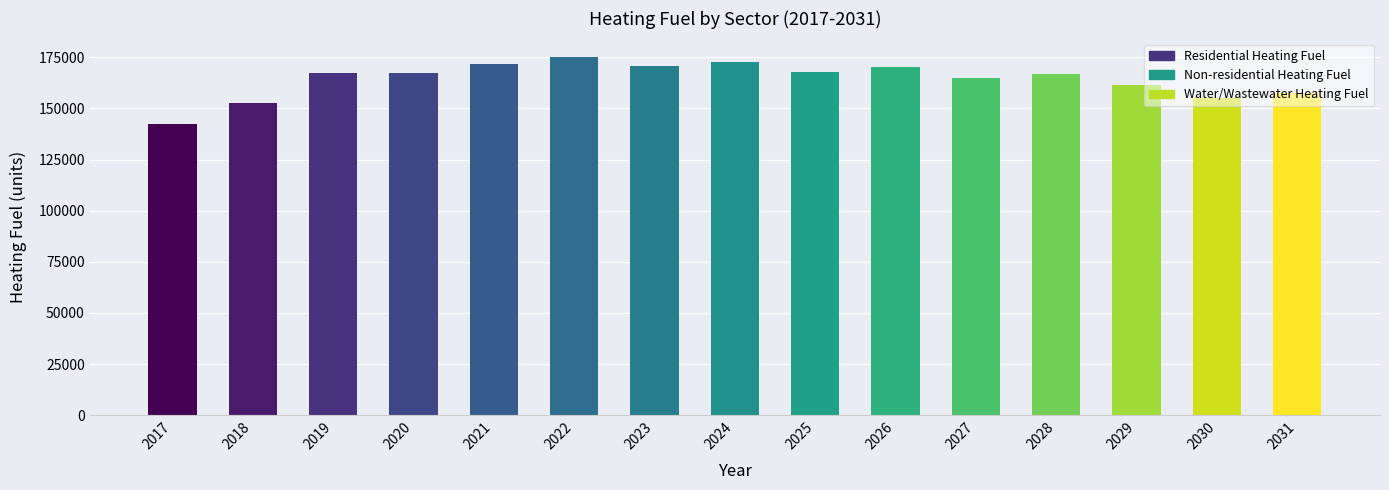

What is the approximate value of Non-residential Heating Fuel at 2025?

27418.7